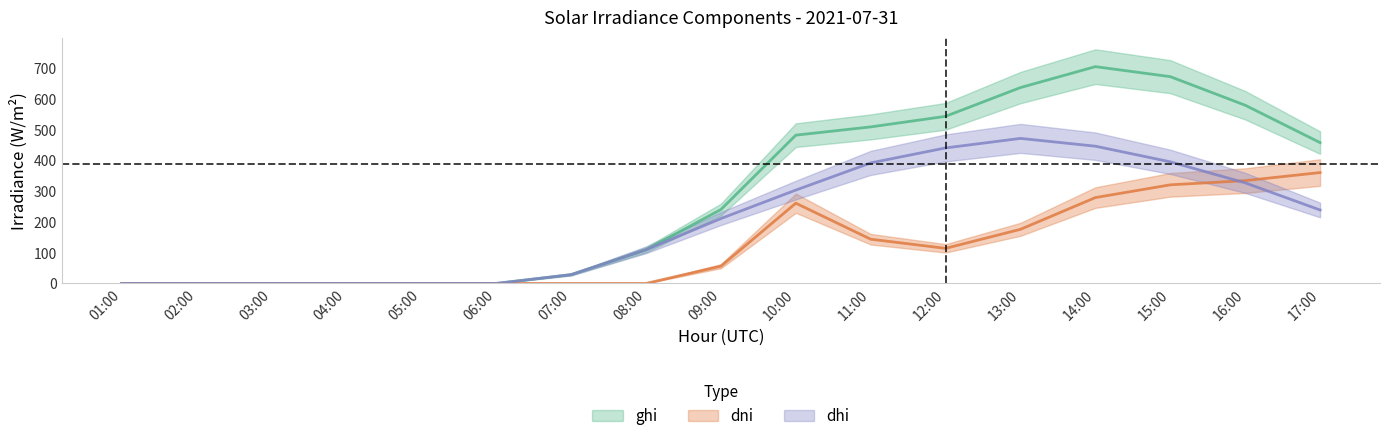

How many values in dhi are above zero?

11